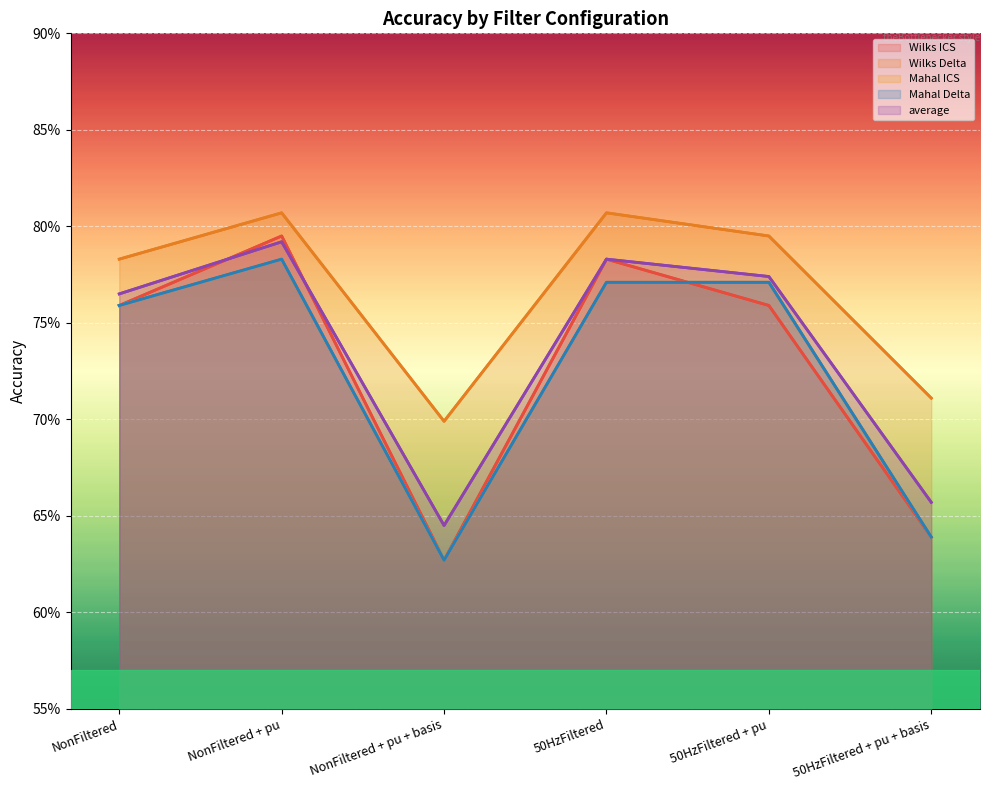

How many lines are shown in the chart?

5